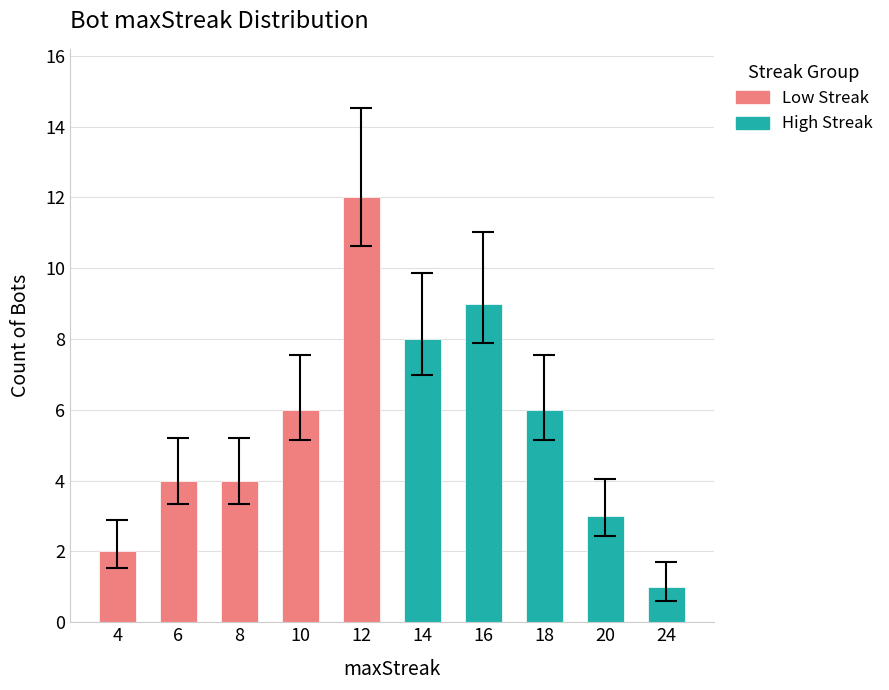

How many data points does each series have?

10